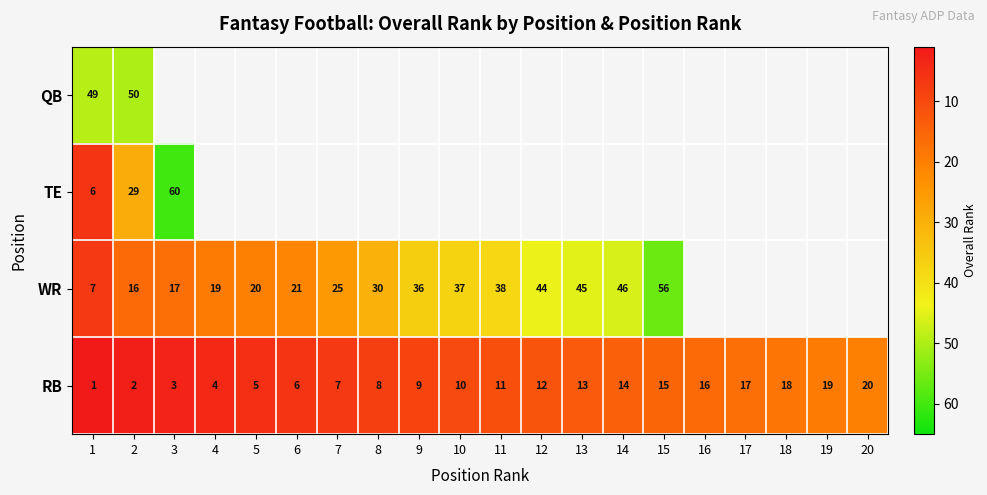

Where is RB nearest to the value 10?

10